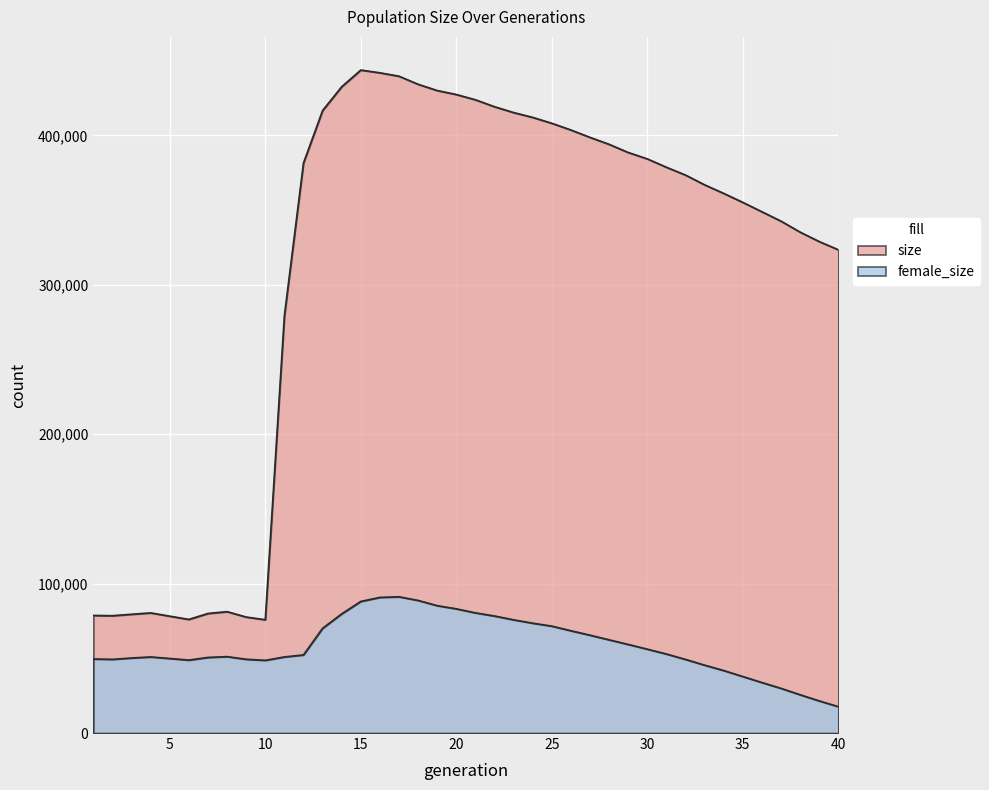

Which series has the largest range (max minus min)?

size